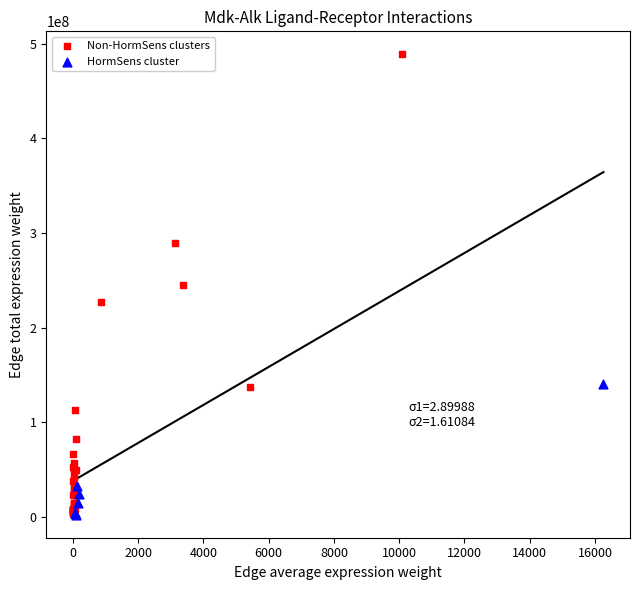

Which series has the widest spread of Y values?

Non-HormSens clusters